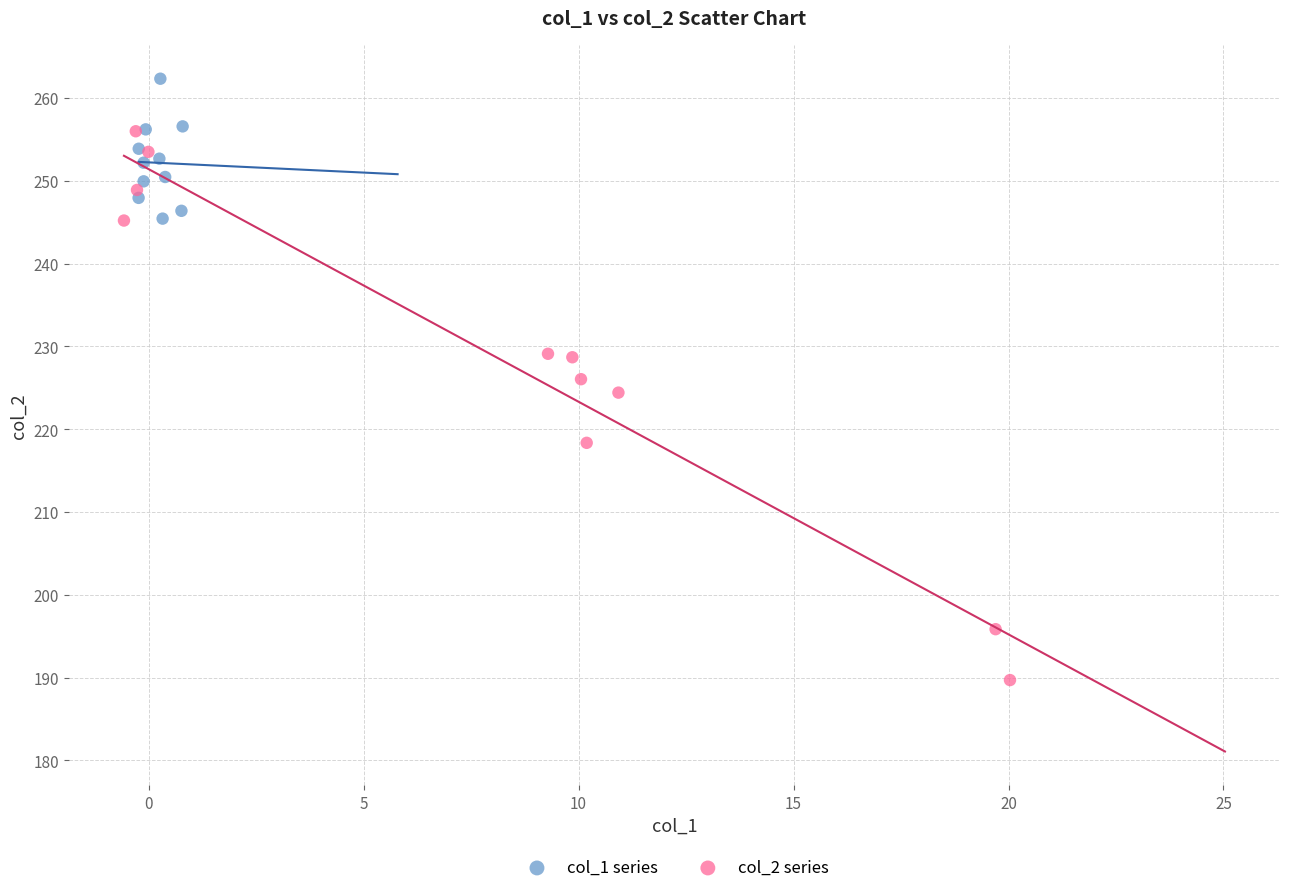

Which series contains the lowest Y value?

col_2 series